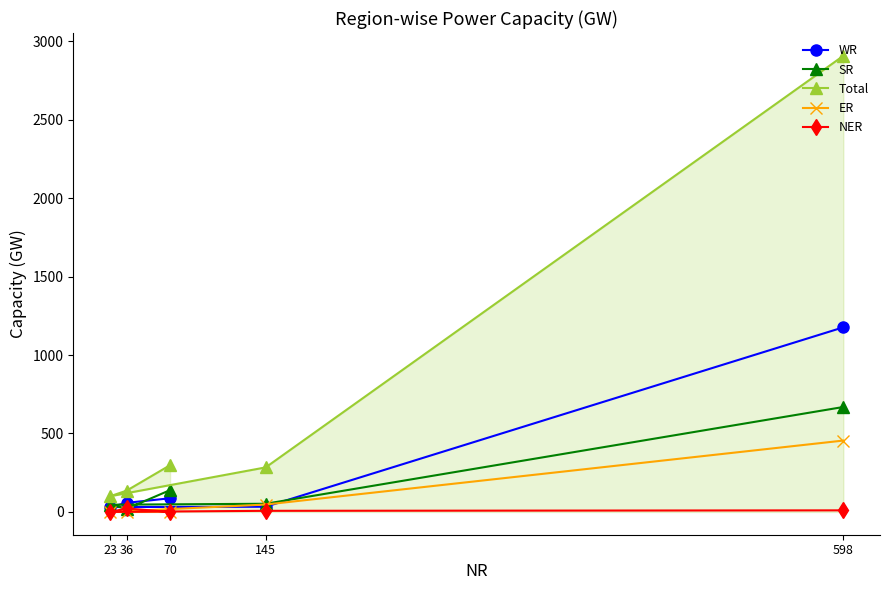

What is the maximum value shown in the chart?

2908